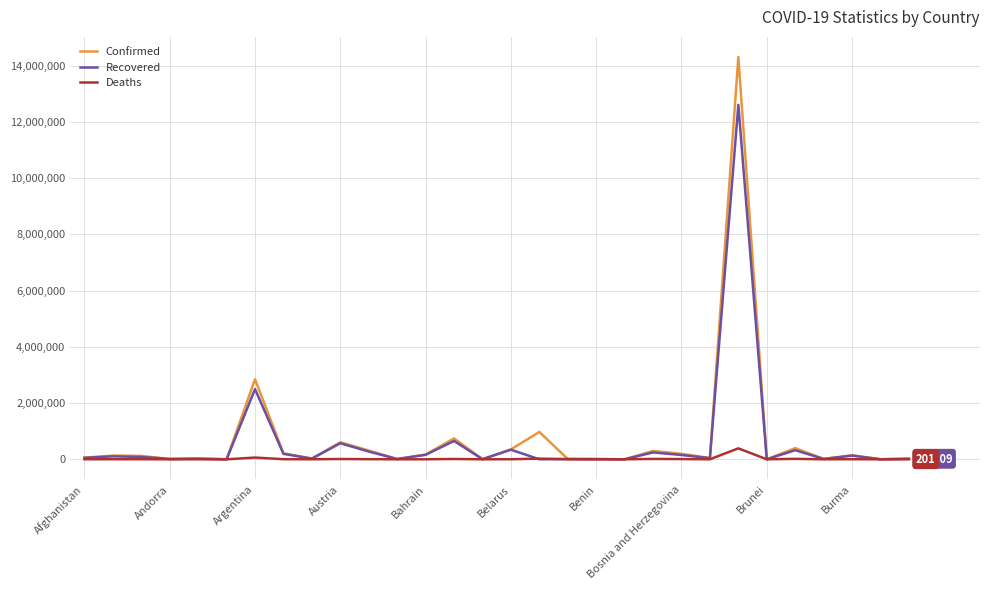

Which series has the widest spread of values?

Confirmed